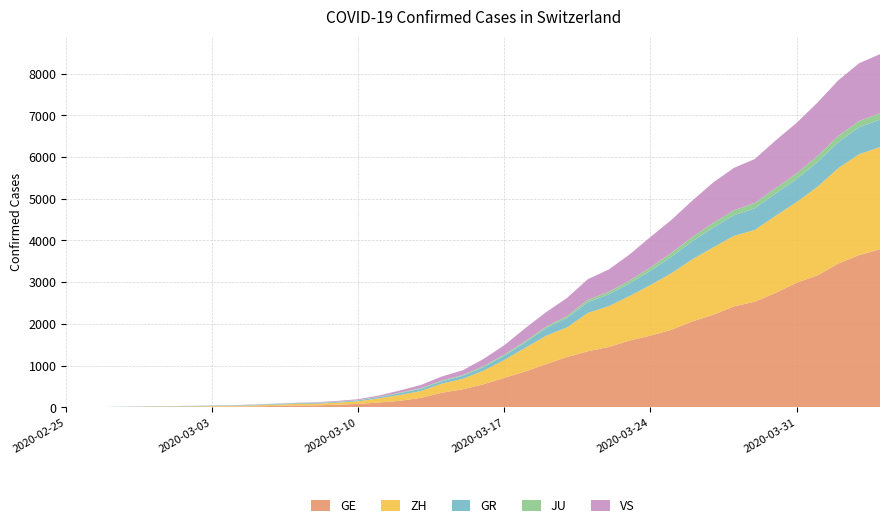

Reading left to right, what are all the values shown in this chart?

GE: 0	1	1	5	9	10	11	14	16	20	30	43	45	60	79	113	154	225	347	430	551	705	857	1035	1204	1342	1445	1600	1717	1856	2057	2215	2419	2530	2743	2984	3160	3445	3650	3788
ZH: 0	0	2	2	6	7	10	13	15	23	29	34	40	49	62	101	140	163	218	250	326	429	568	679	711	919	978	1067	1213	1357	1489	1616	1690	1722	1848	1936	2125	2289	2417	2450
GR: 0	2	2	6	6	6	9	9	12	14	16	17	18	18	22	31	43	53	56	71	84	101	128	182	226	258	284	300	343	393	433	474	495	519	535	547	592	622	649	657
JU: 0	0	1	1	1	1	1	2	2	4	4	5	5	7	7	7	12	17	18	19	25	29	32	36	44	54	61	69	82	92	100	114	119	127	128	140	145	149	149	154
VS: 0	0	0	1	1	2	3	3	4	5	6	7	12	17	22	30	53	76	98	115	172	225	312	349	436	498	535	628	728	793	874	968	1017	1055	1144	1211	1282	1334	1385	1418